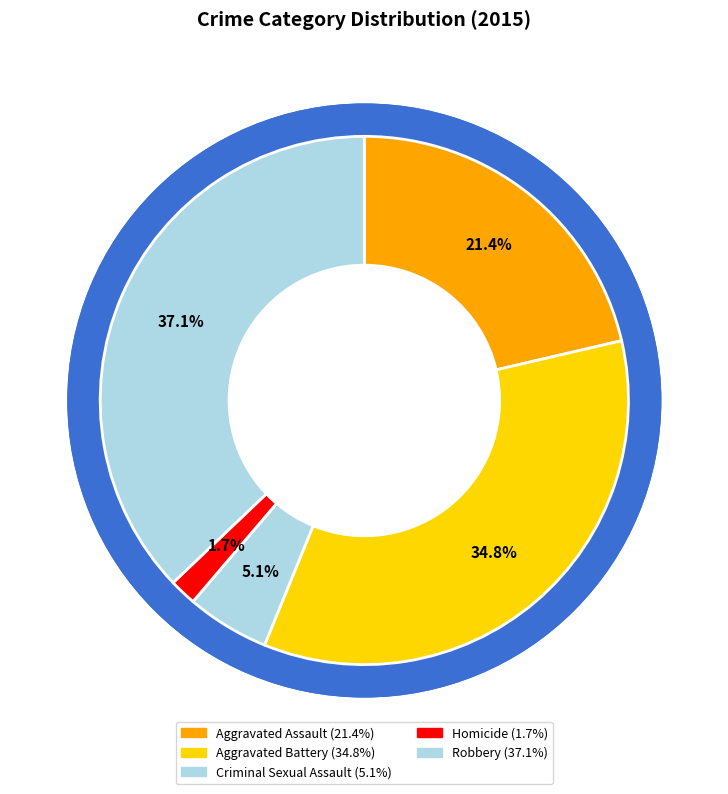

To the nearest percent, what portion does Aggravated Assault represent?

21%